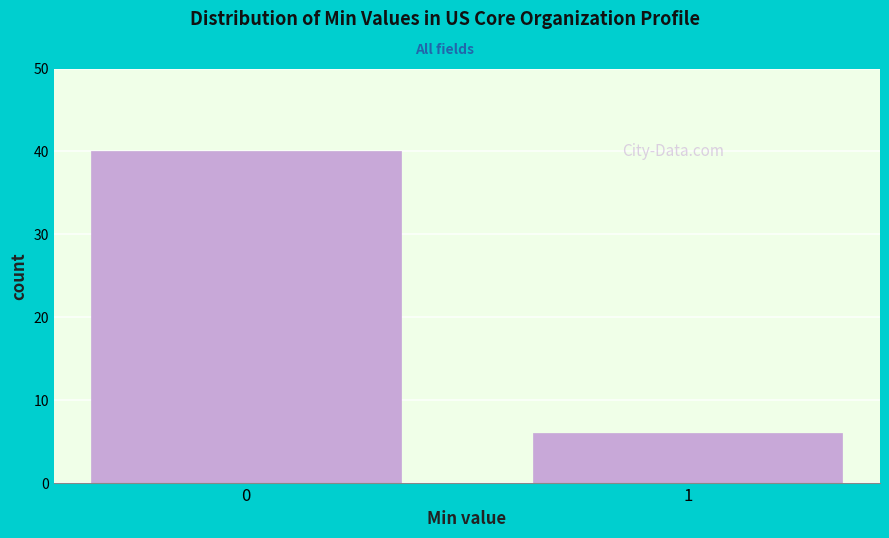

Reading right to left, transcribe all the data shown in this chart.

1=6	0=40